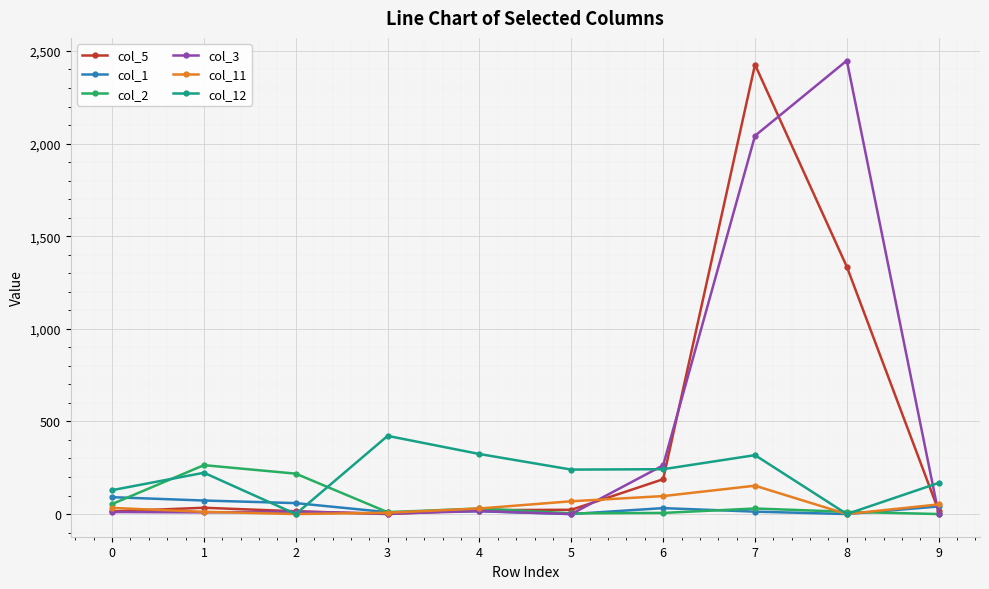

Is it true that col_2 equals 54 at 0?

True